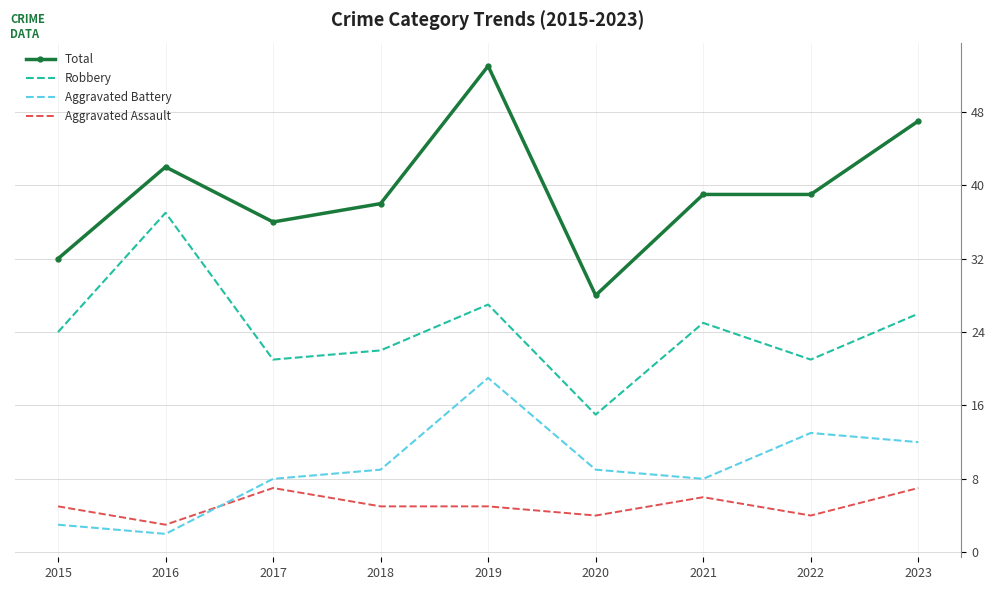

Which category has the highest value in the Total series?

2019